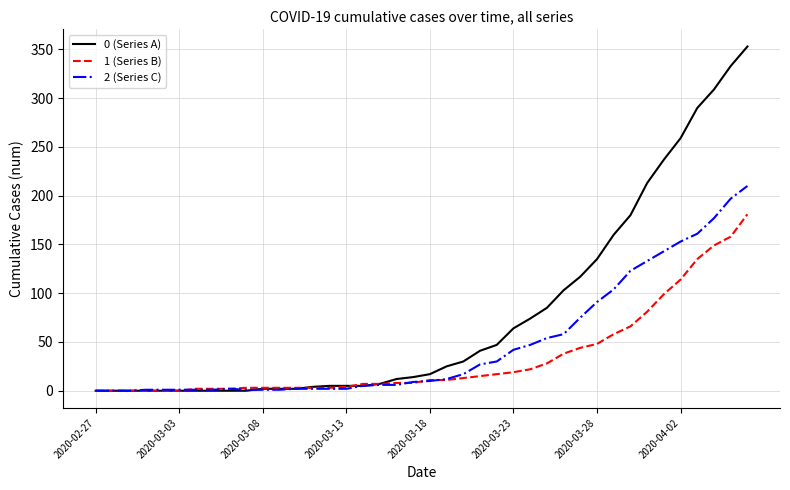

List the series in order of their overall mean, highest first.

0 (Series A), 2 (Series C), 1 (Series B)